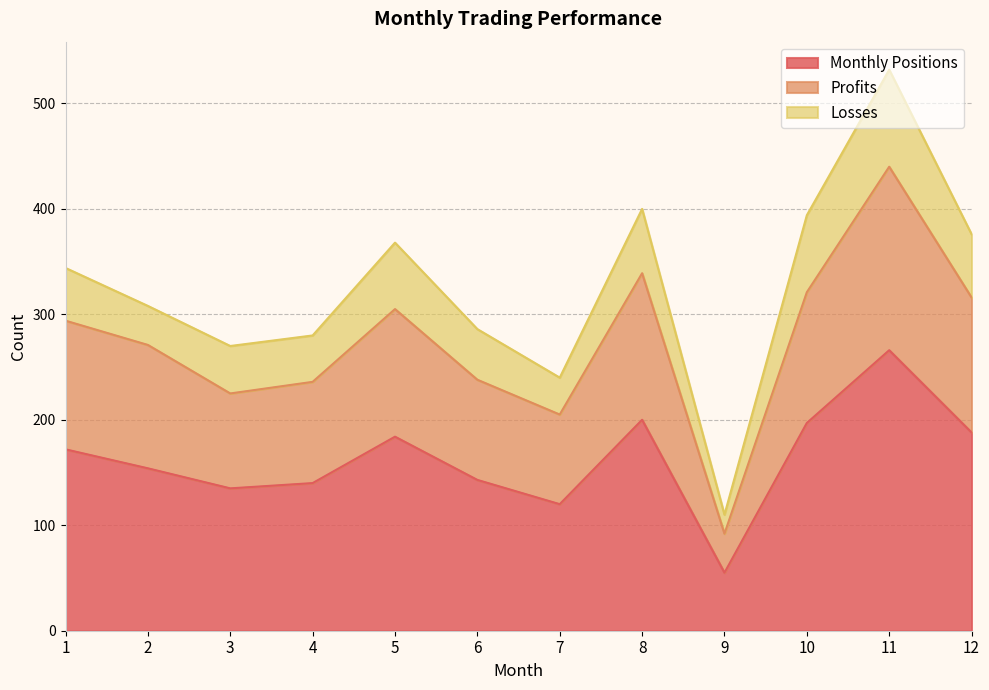

What is the total value across all series at 9?

110